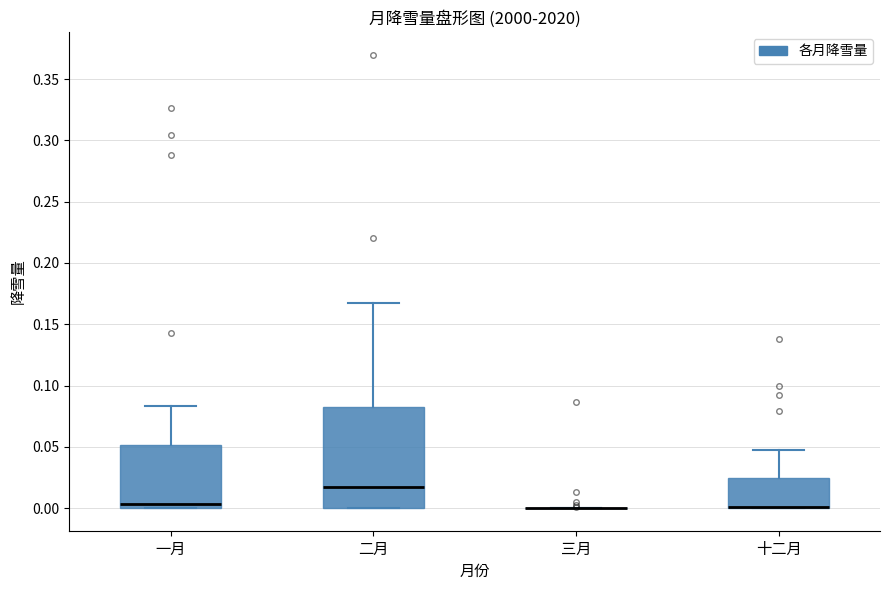

Which box is the tallest, from its lower edge to its upper edge?

二月